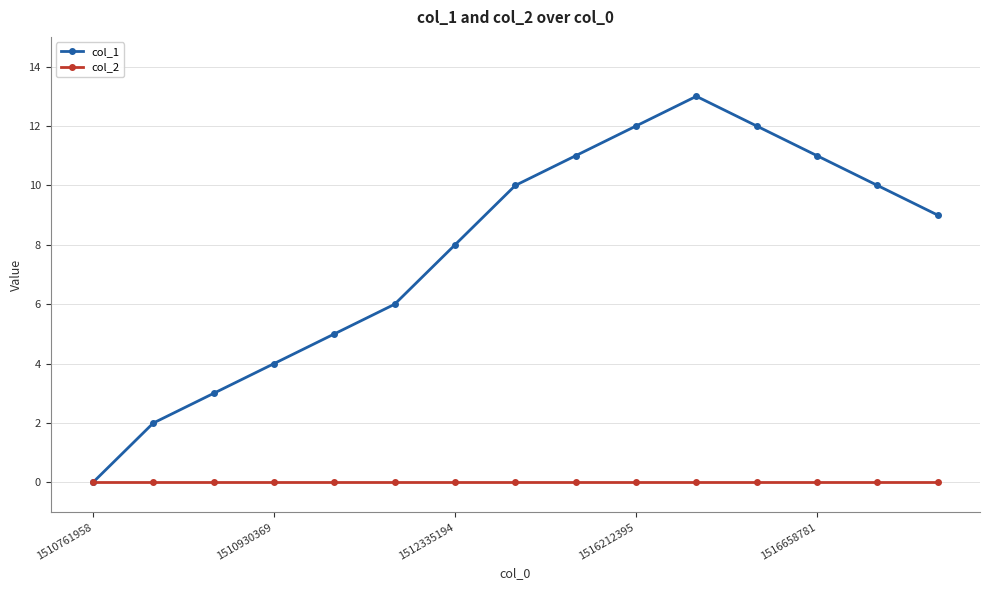

Does the chart have visible grid lines?

Yes